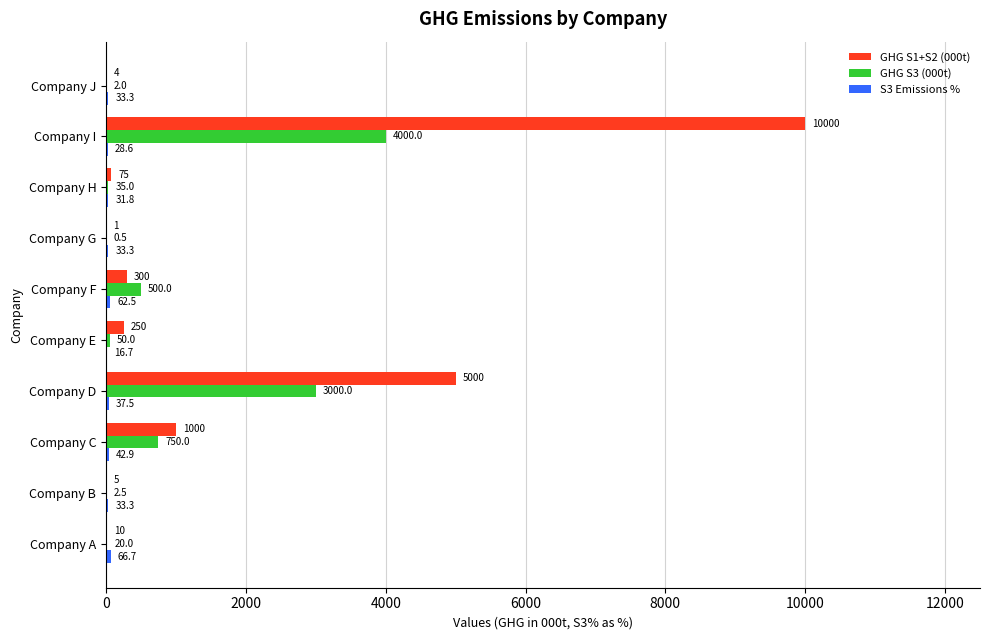

What is the sum of all GHG S1+S2 (000t) values?

16645.0